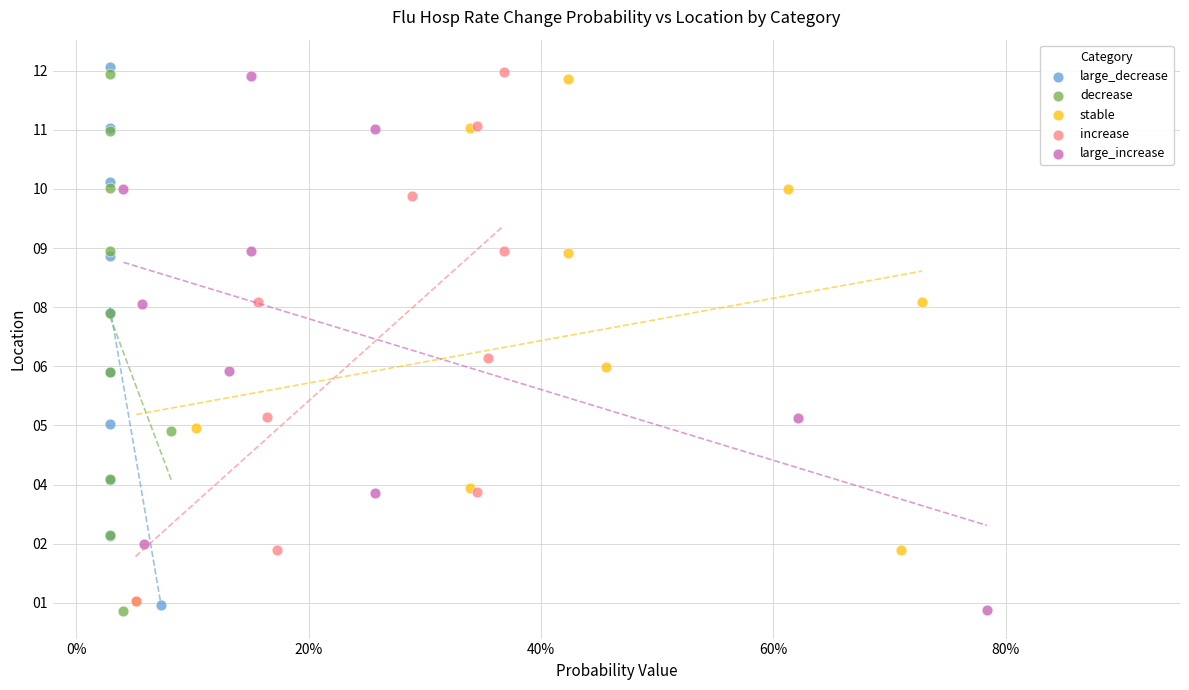

What are all the series names shown in the legend?

large_decrease, decrease, stable, increase, large_increase